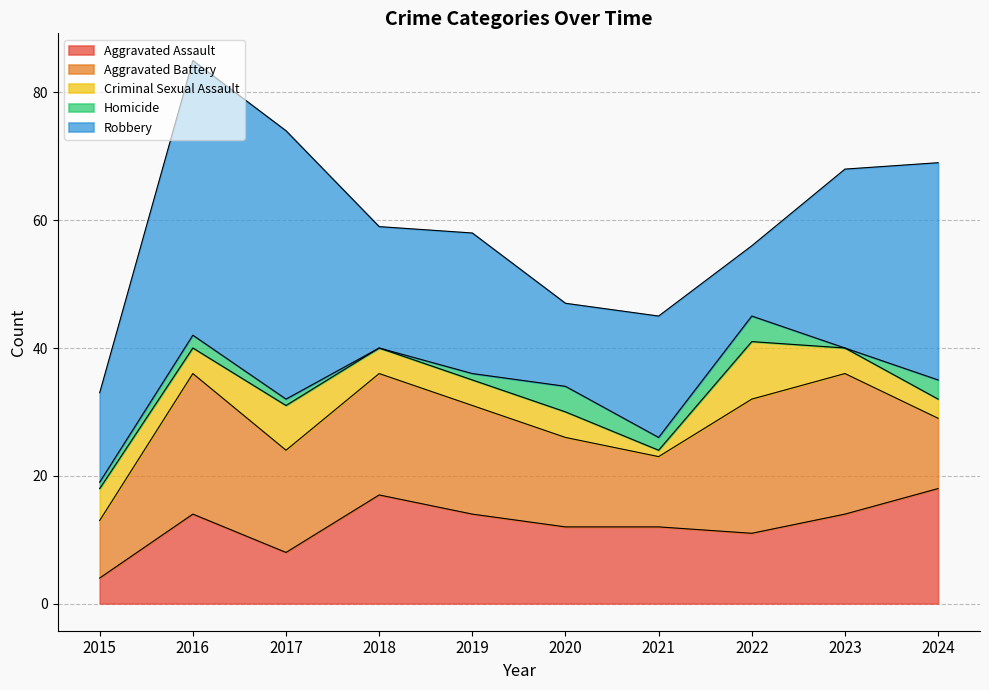

How many values in the Robbery series are below 22?

5